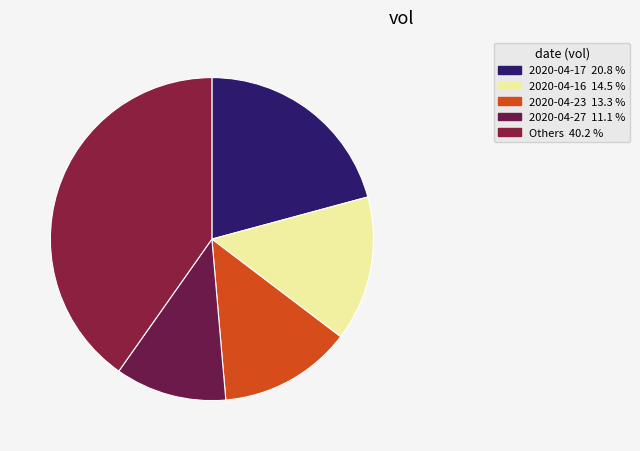

Count the number of slices in the pie.

5